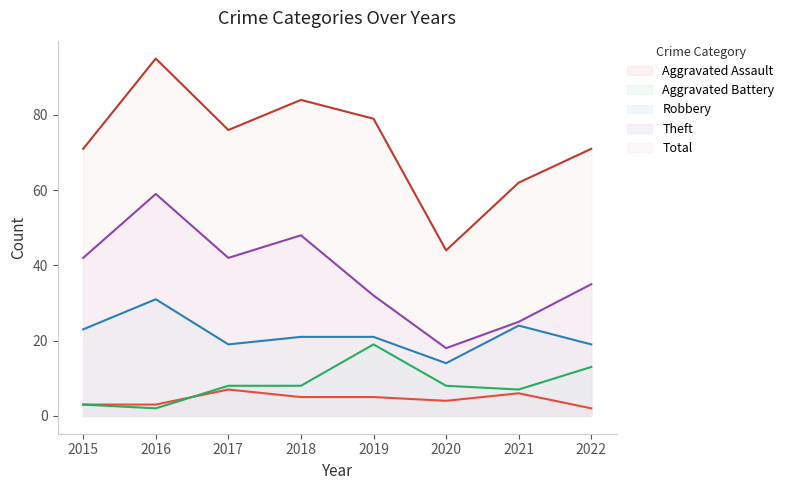

What is the sum of all Total values?

582